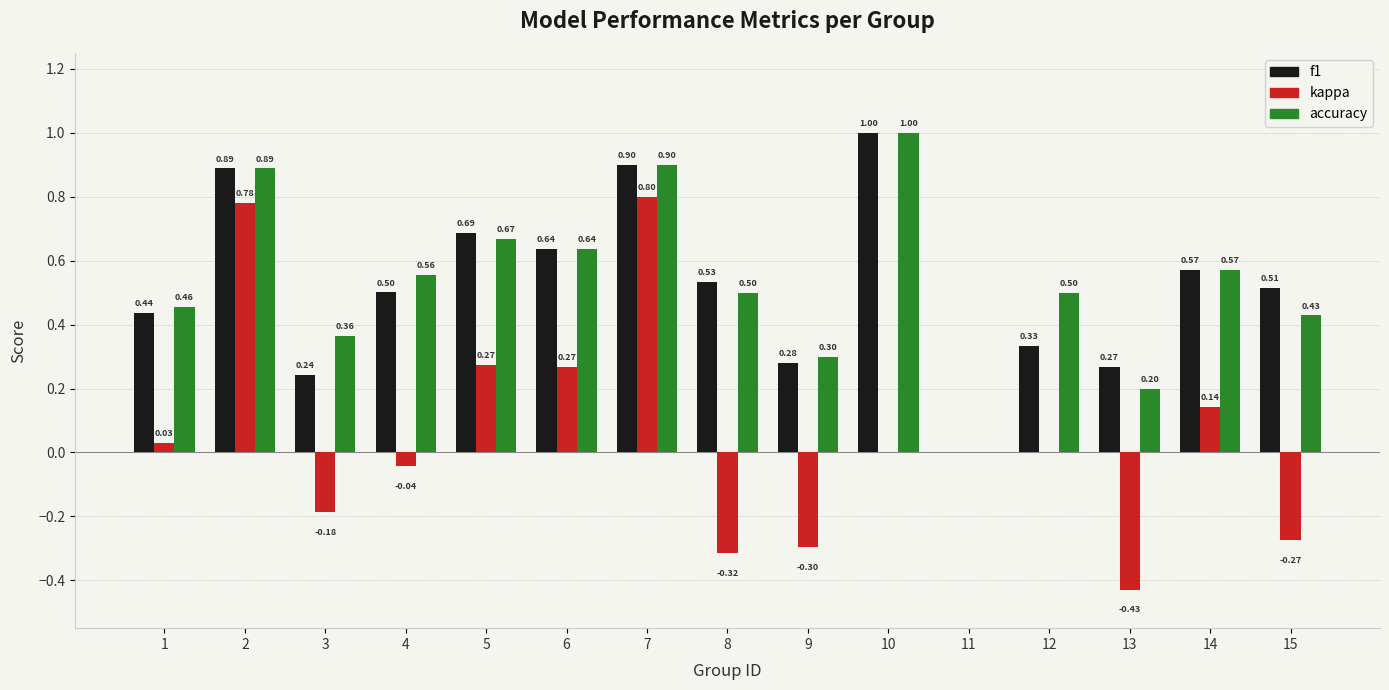

At which category is the sum across all series the highest?

7